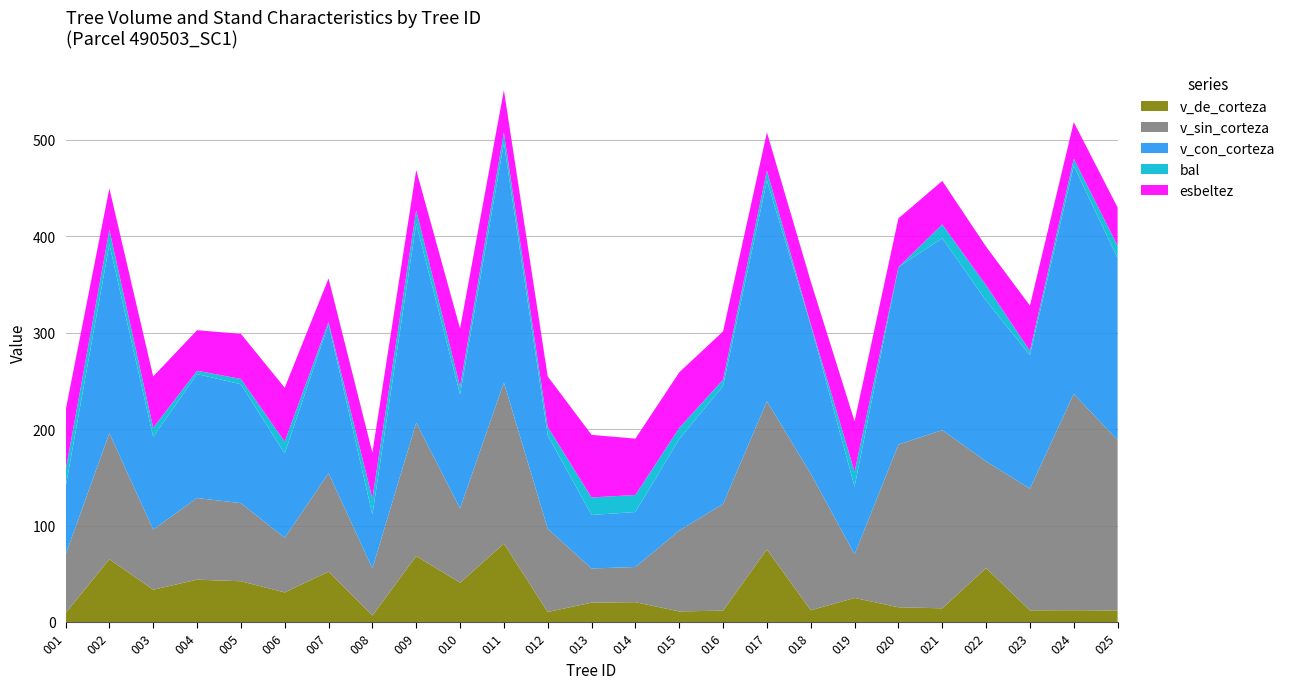

Reading right to left, what are all the values shown in this chart?

v_de_corteza: 11.9	12.2	12.0	55.8	14.2	15.3	24.9	12.1	75.1	11.8	10.9	20.5	20.0	10.4	81.2	40.7	68.3	6.6	52.1	30.6	42.2	43.9	33.4	65.0	9.2
v_sin_corteza: 176.6	224.2	126.3	110.7	184.8	168.7	45.2	141.7	153.6	110.6	83.8	36.5	35.4	86.3	167.0	77.2	138.2	49.0	102.2	56.7	81.0	84.7	62.4	130.7	60.5
v_con_corteza: 188.5	236.4	138.3	166.5	198.9	183.9	70.1	153.8	228.8	122.3	94.8	57.0	55.5	96.7	248.2	117.9	206.5	55.6	154.4	87.3	123.2	128.5	95.9	195.8	69.7
bal: 13.0	7.3	4.5	16.1	14.3	0.0	15.5	1.2	10.3	6.4	11.7	17.7	18.2	8.8	11.0	8.1	13.7	16.6	2.3	12.4	5.5	3.4	9.6	14.9	17.2
esbeltez: 39.7	38.0	46.9	40.0	45.1	50.6	52.5	44.3	39.8	50.1	57.6	58.4	64.9	52.3	44.0	60.3	41.9	47.6	45.1	55.9	46.8	42.0	53.2	43.1	62.5